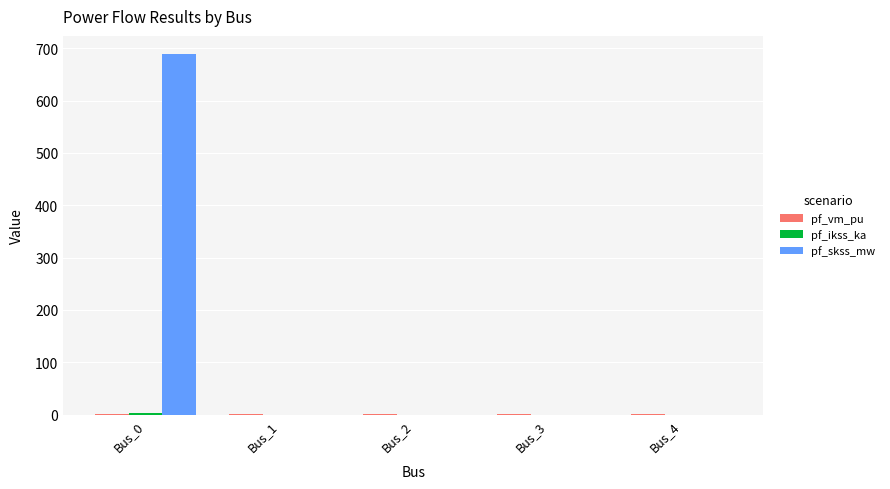

At which category is the sum across all series the highest?

Bus_0